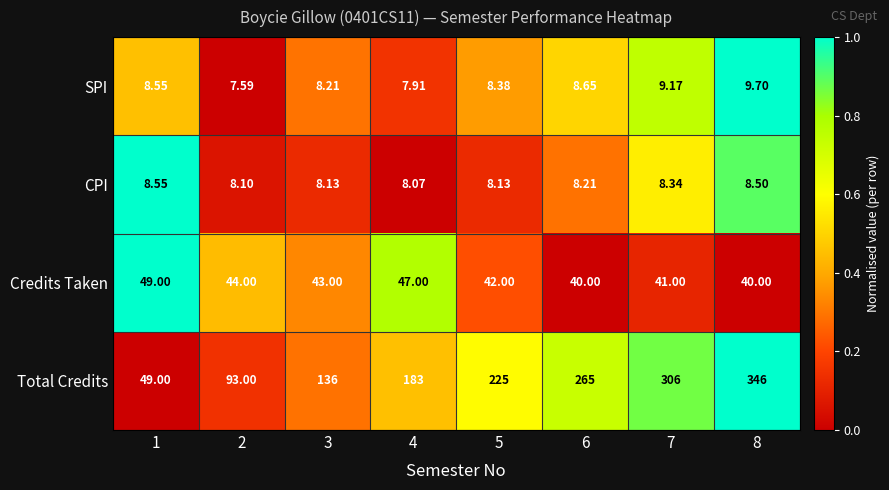

Rank the series at 5 from lowest to highest value.

CPI, SPI, Credits Taken, Total Credits